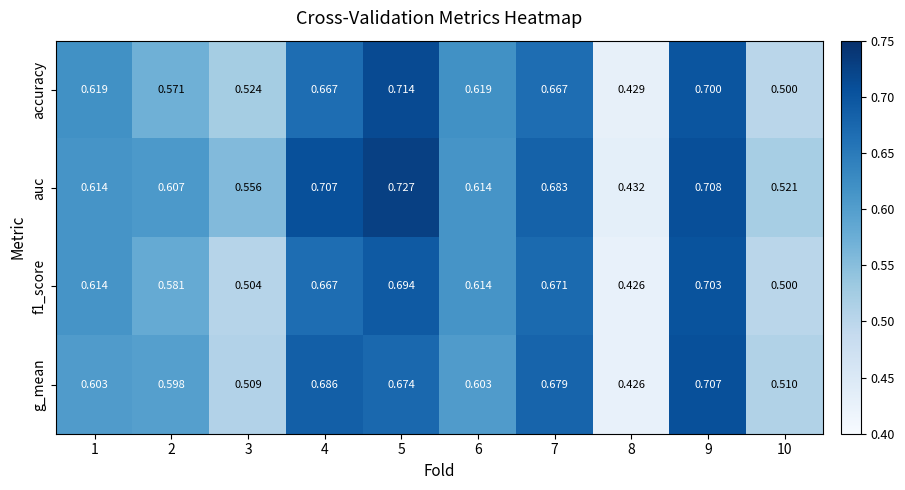

Is the value of auc at 2 greater than the value of accuracy at 8?

Yes